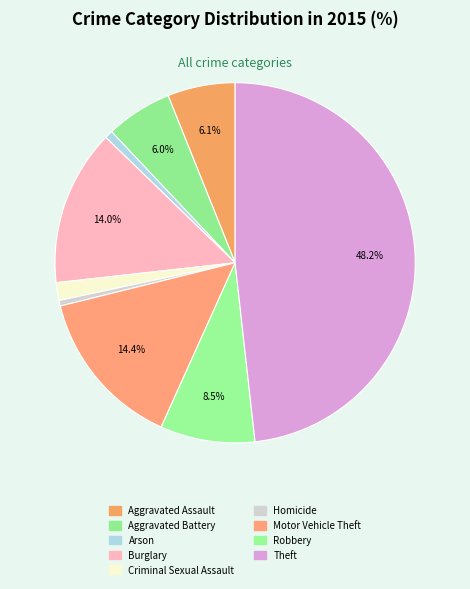

Which category has the biggest portion of the pie?

Theft